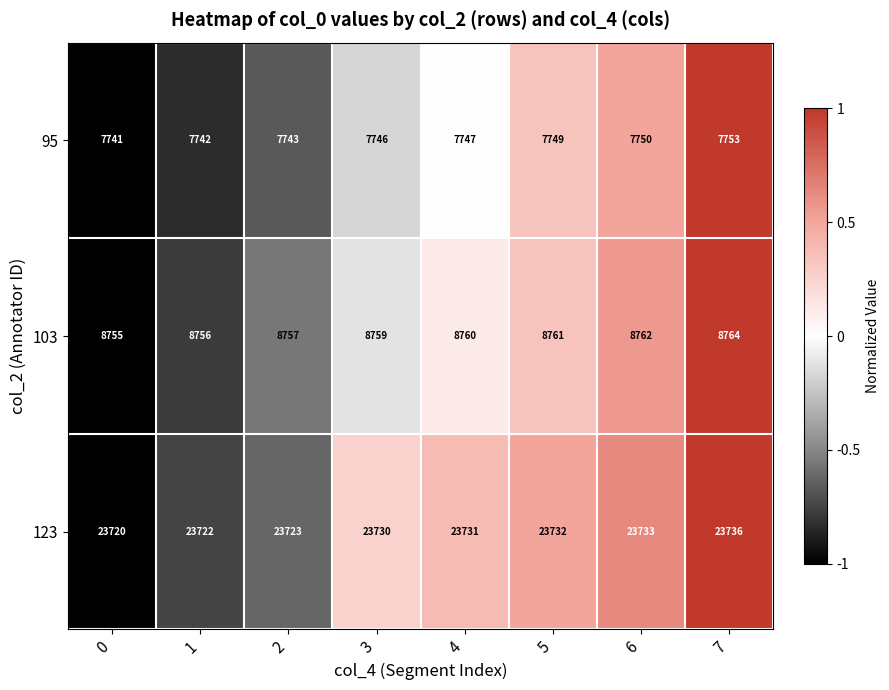

Reading left to right, transcribe all the data shown in this chart.

95: 0=7741	1=7742	2=7743	3=7746	4=7747	5=7749	6=7750	7=7753
103: 0=8755	1=8756	2=8757	3=8759	4=8760	5=8761	6=8762	7=8764
123: 0=23720	1=23722	2=23723	3=23730	4=23731	5=23732	6=23733	7=23736